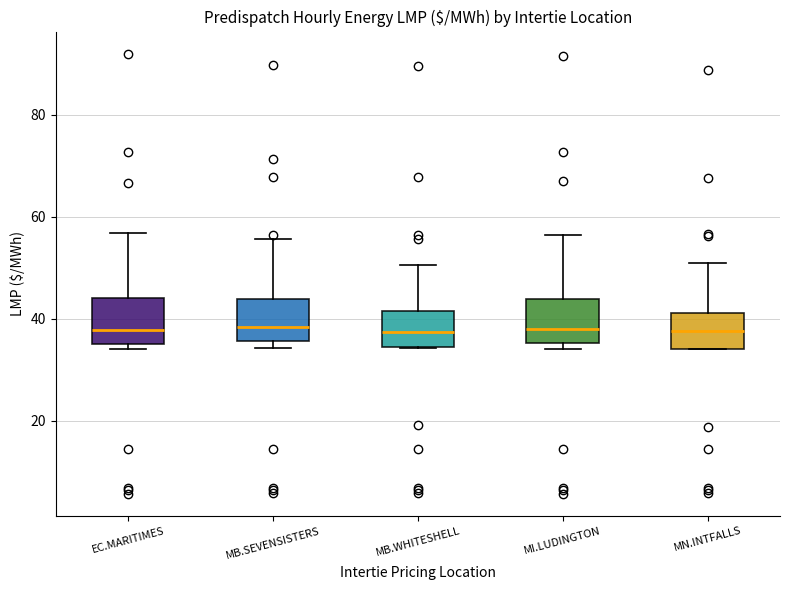

Where is the upper edge of the box for MB.SEVENSISTERS on the y-axis? The values are not printed on the chart, so give them approximately, as read against the axis.

44